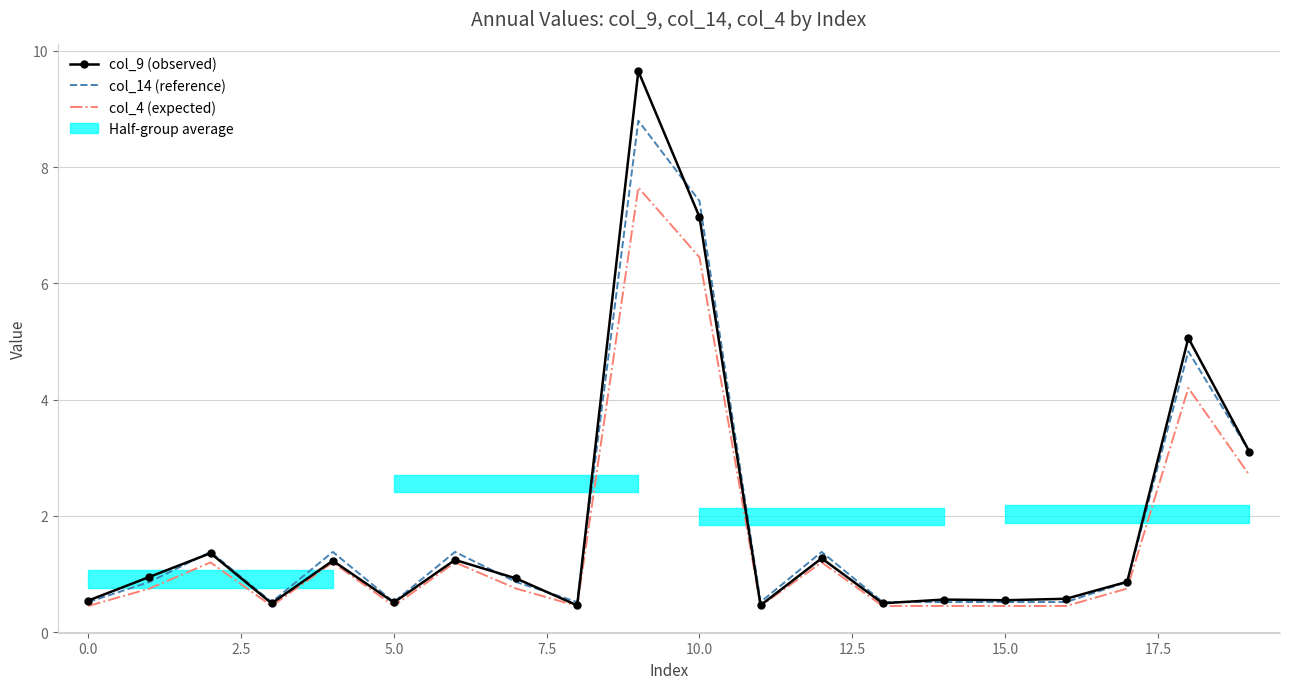

How many lines are shown in the chart?

3